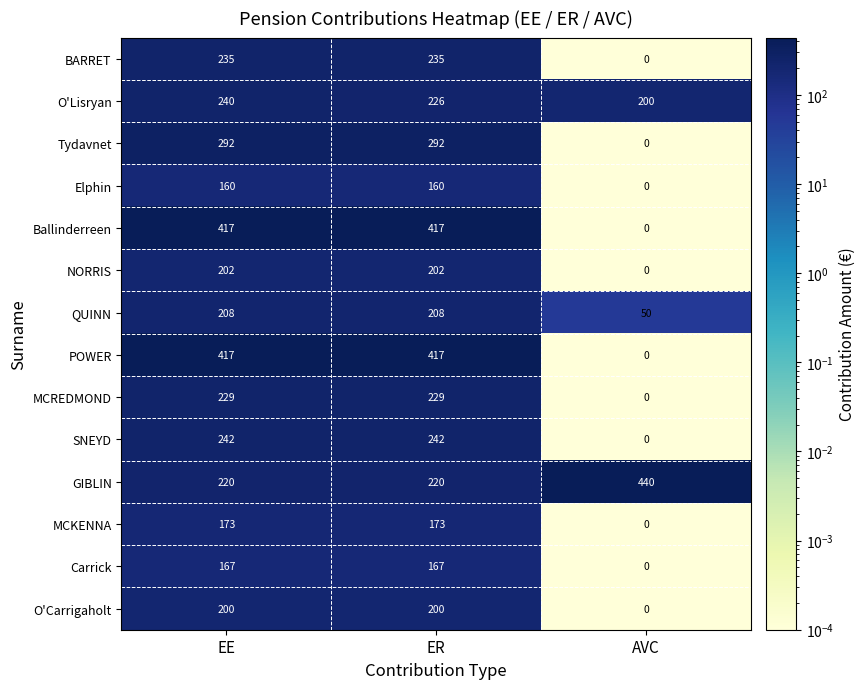

Between EE and ER, which series saw the biggest shift?

O'Lisryan